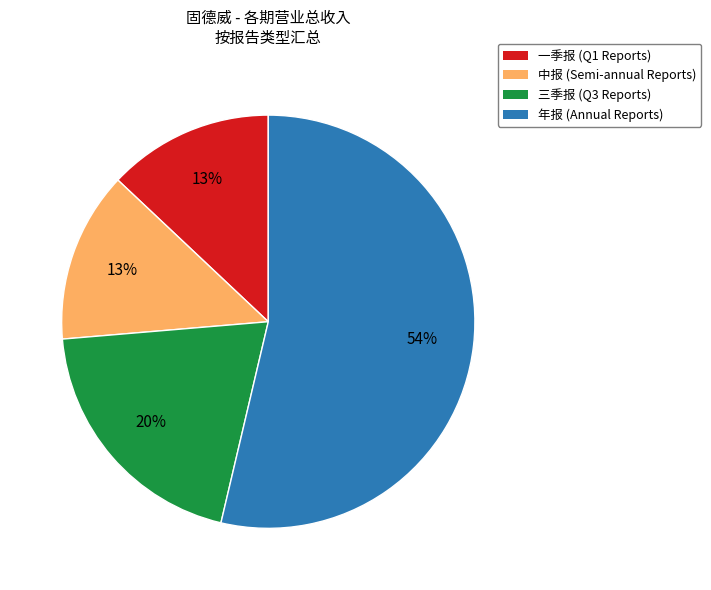

Is there any slice that represents more than half of the pie?

Yes